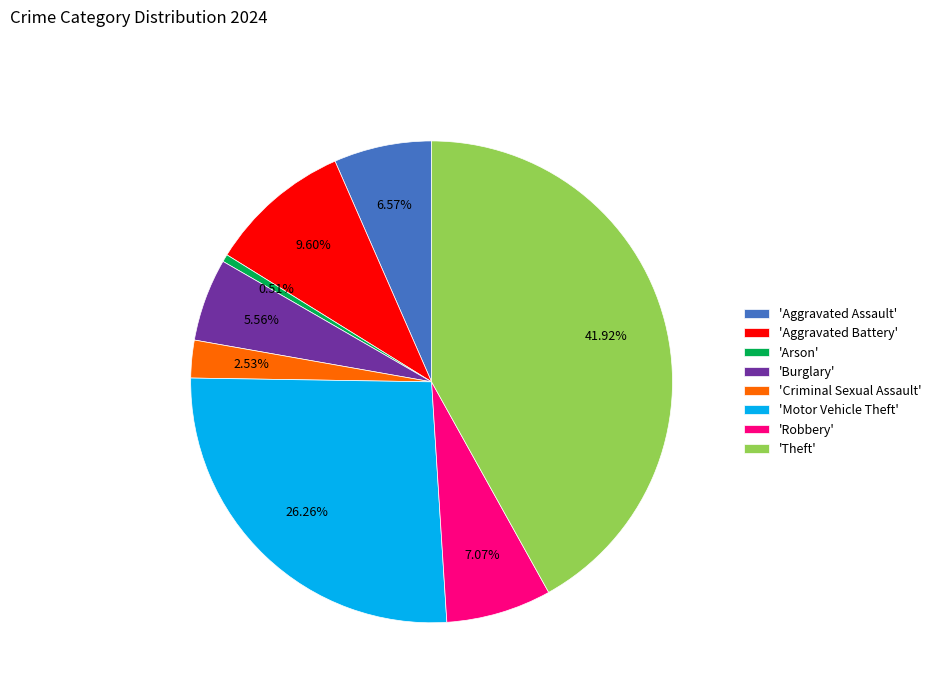

Between 'Aggravated Battery' and 'Robbery', which is larger?

'Aggravated Battery'